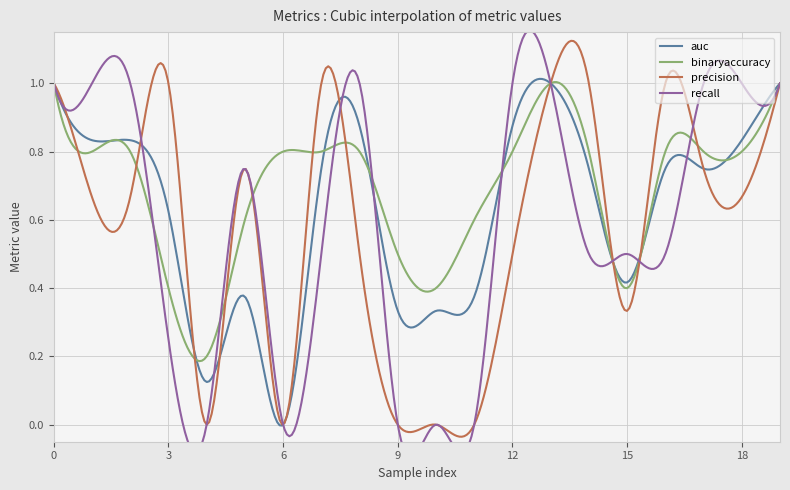

What is the approximate value of binaryaccuracy at 1?

0.8